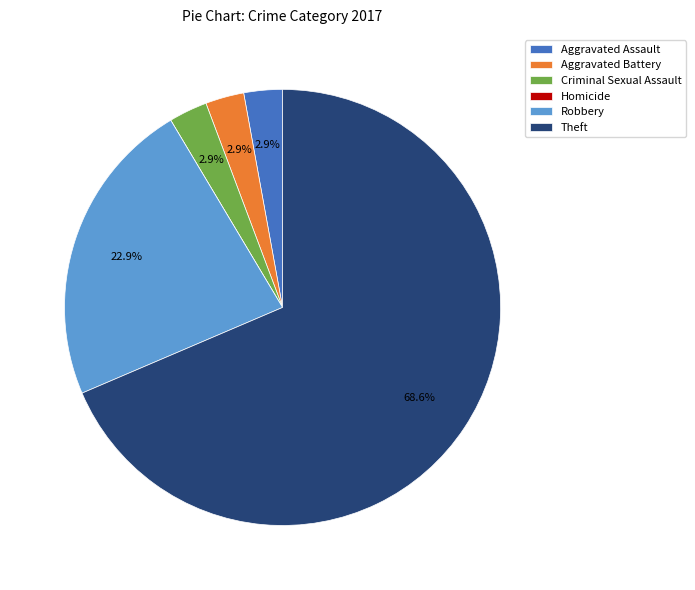

Approximately how many times larger is the value at Aggravated Assault compared to Criminal Sexual Assault?

1.0